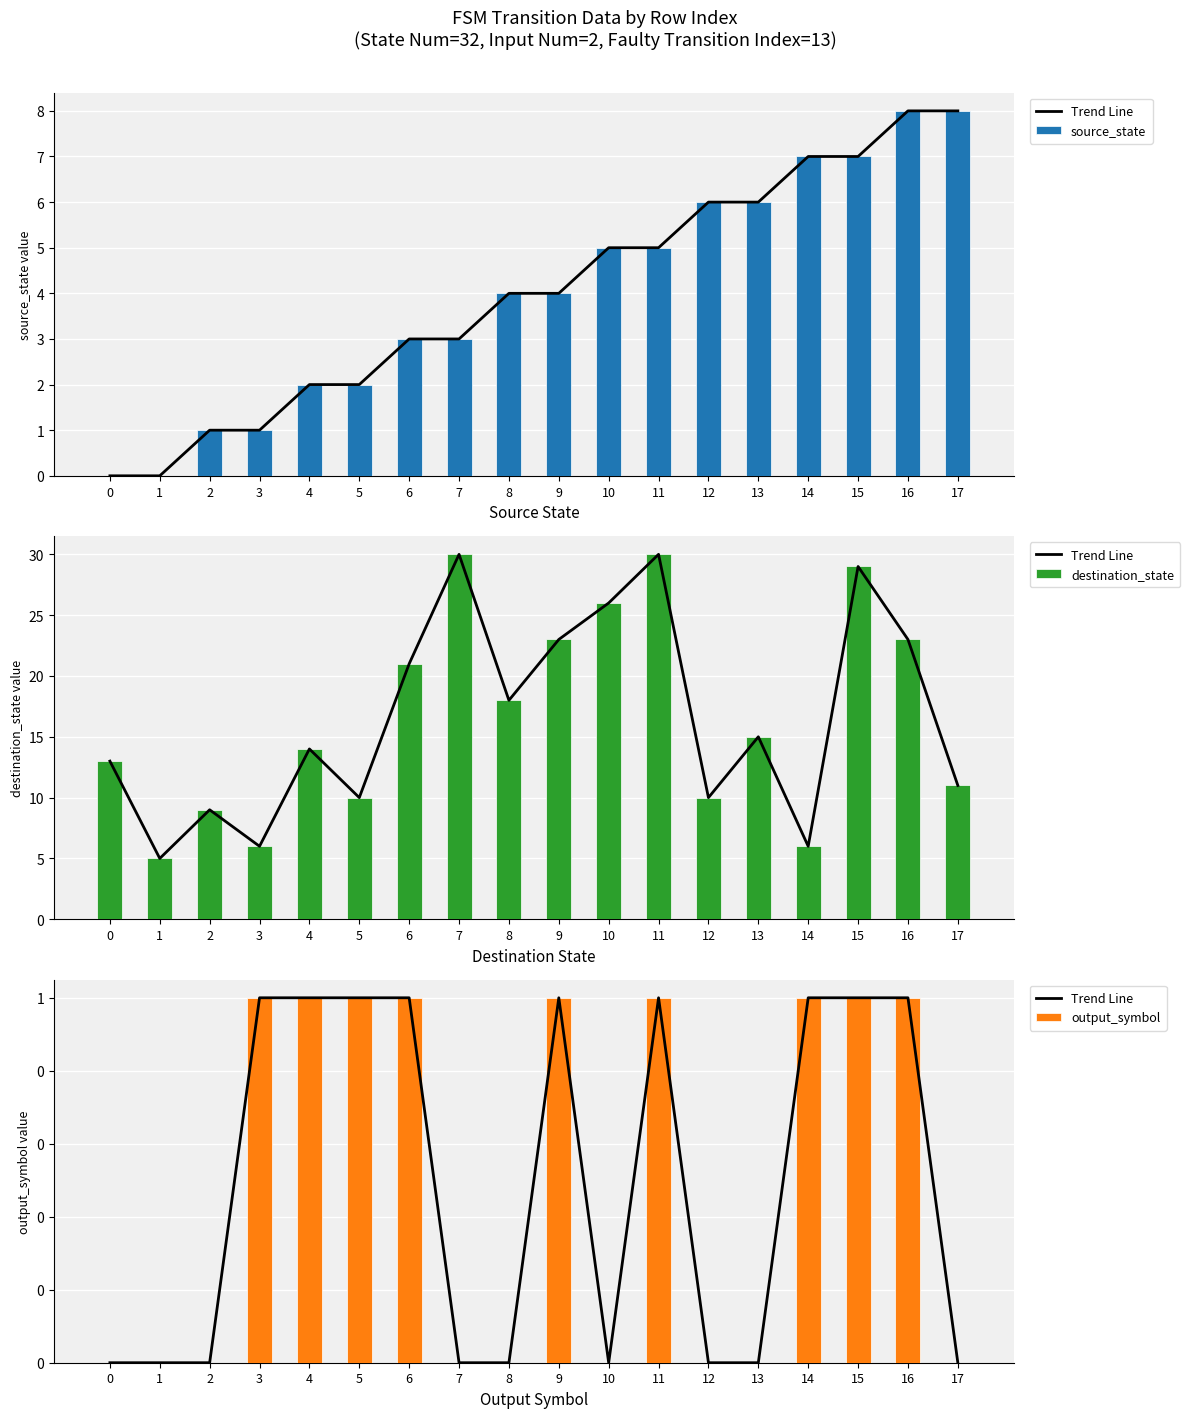

Which has a higher value, 5 or 3?

5